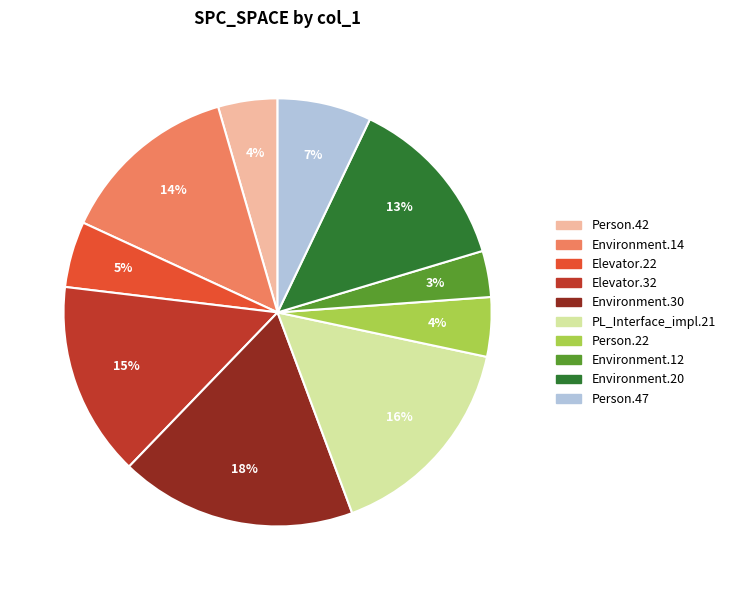

Is there a majority slice in this chart?

No